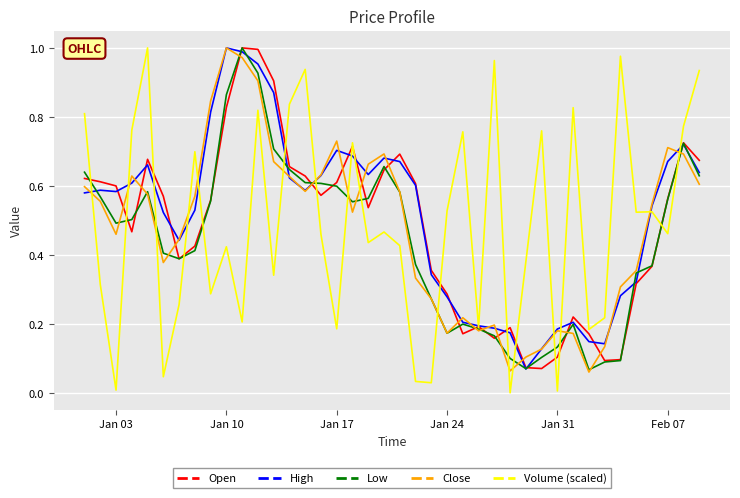

Which series has the widest spread of values?

Volume (scaled)